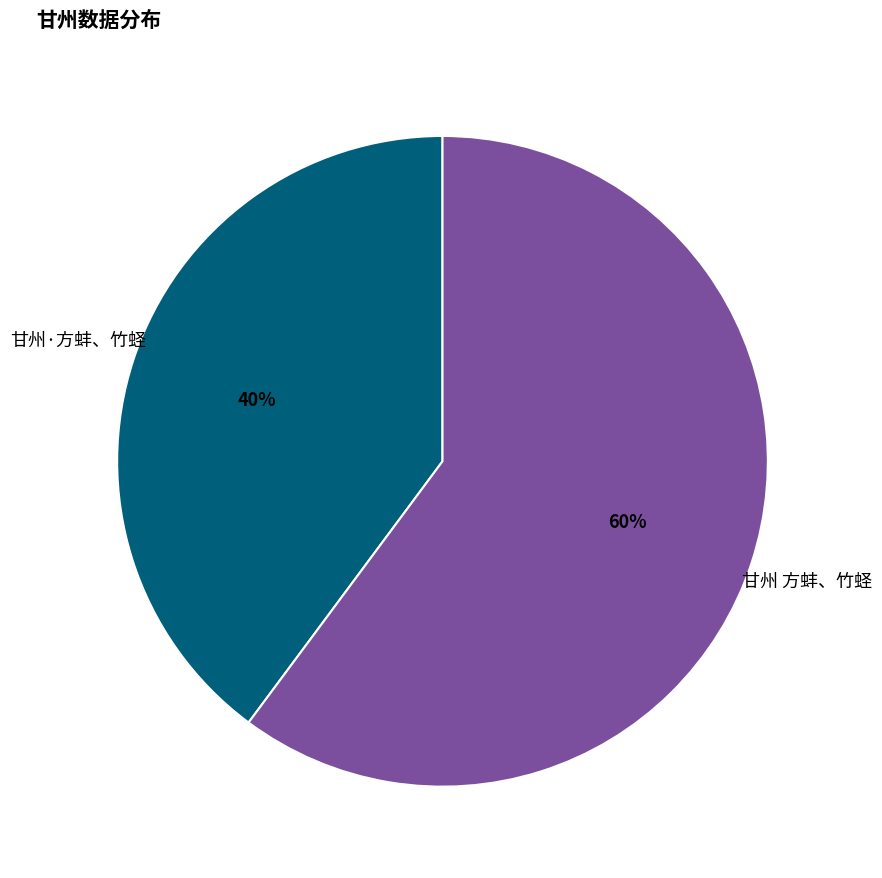

To the nearest percent, what is the difference between the largest and smallest slice percentages?

20%